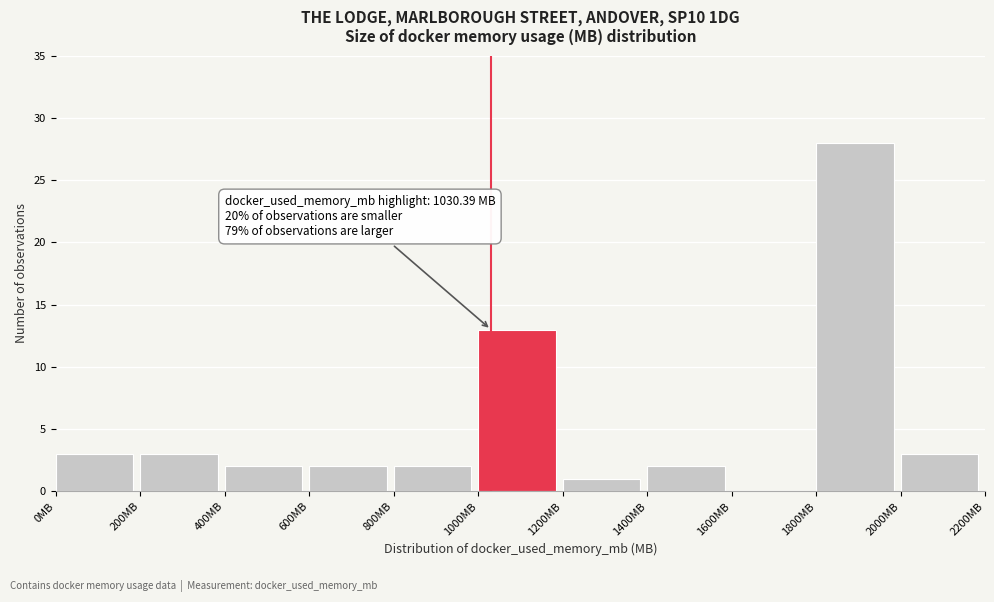

Over which range of the x-axis is the bar tallest?

1800 to 2000